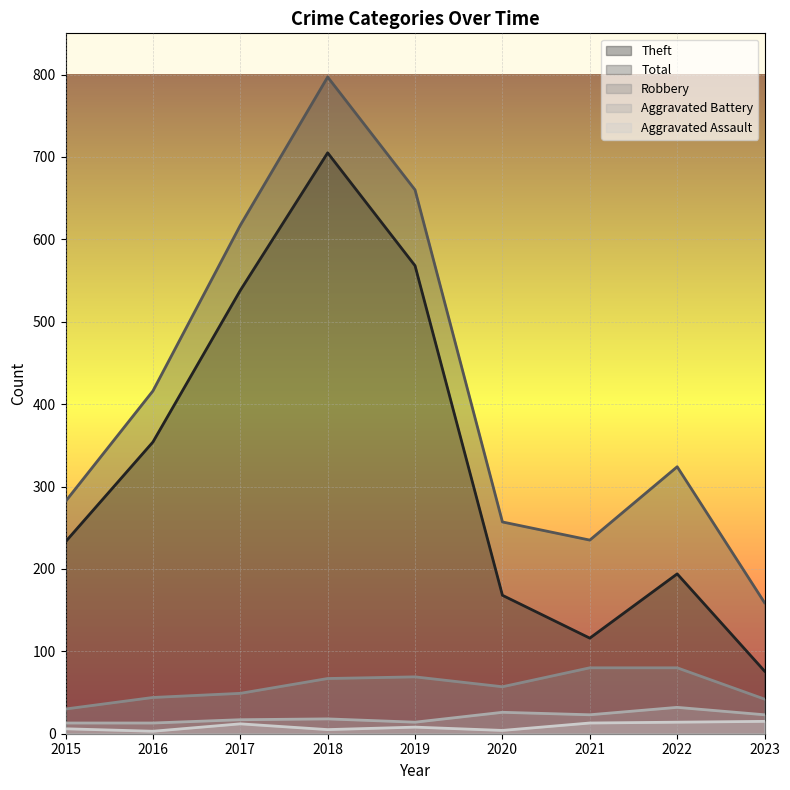

How many interior local valleys does the Aggravated Battery series have?

2